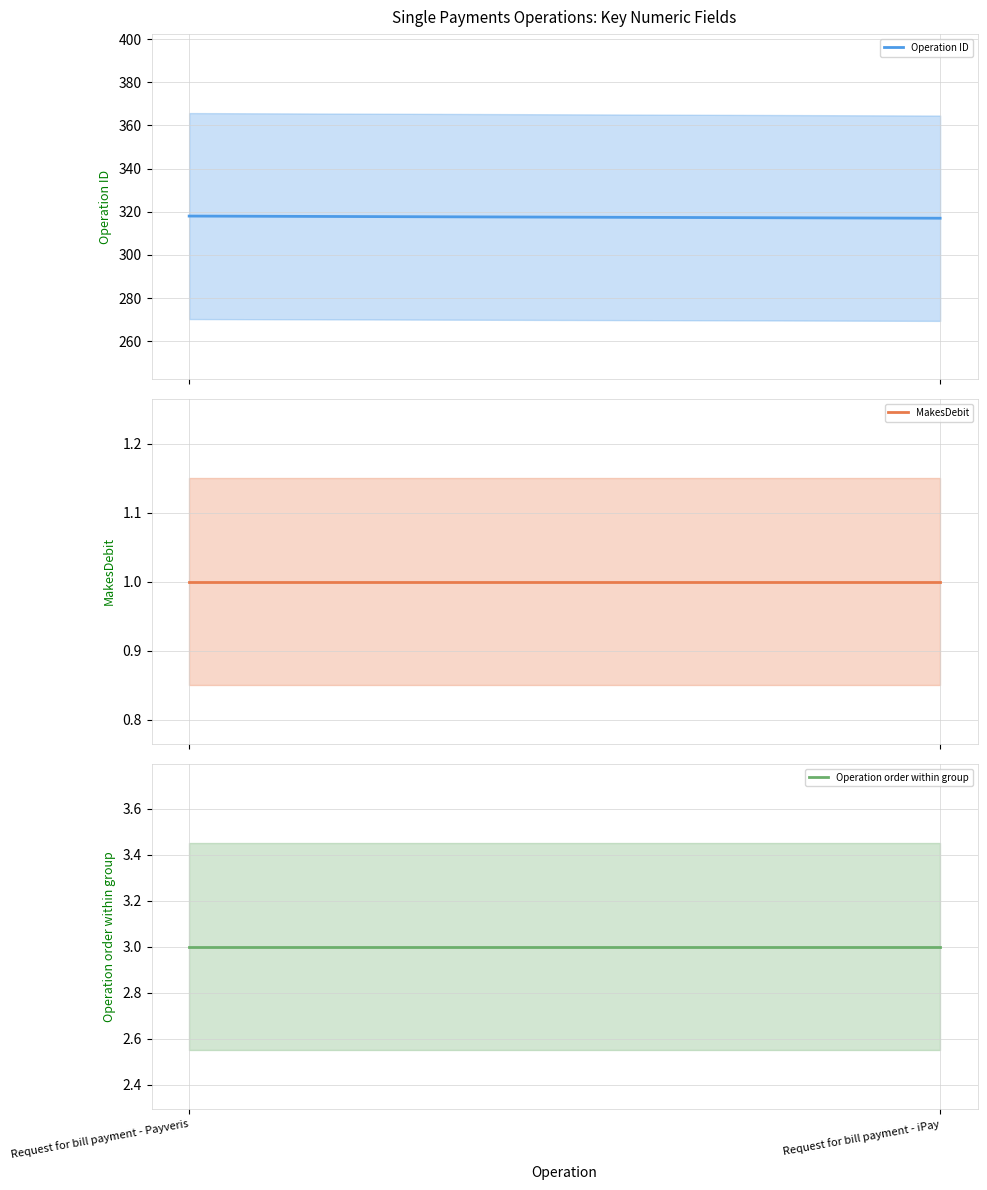

True or false: Operation ID has a value of 150 at Request for bill payment - Payveris.

False